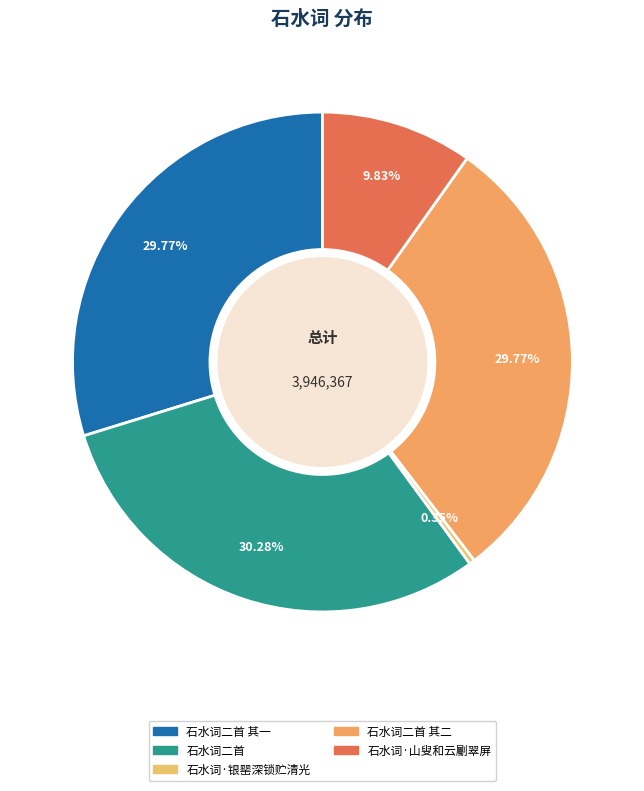

What is the total percentage of 石水词二首 and 石水词二首 其二?

60.0%